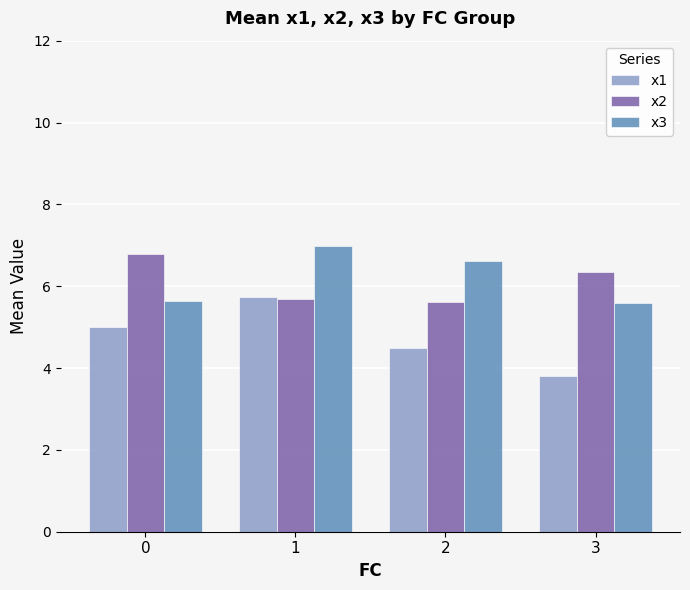

How many bars are there in total?

12